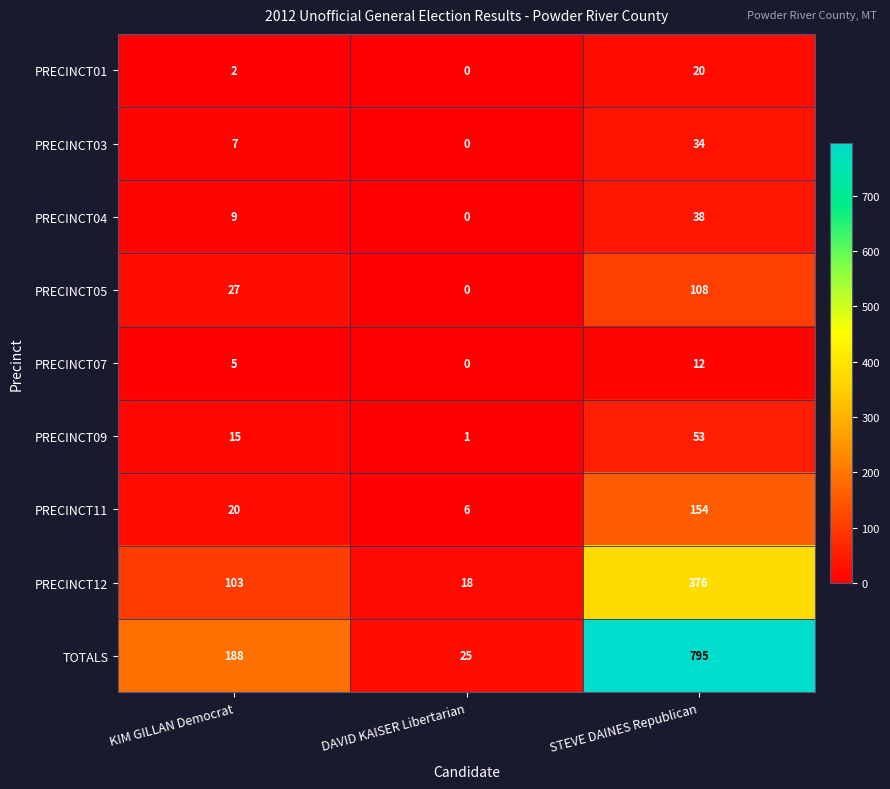

Which series has the widest spread of values?

TOTALS